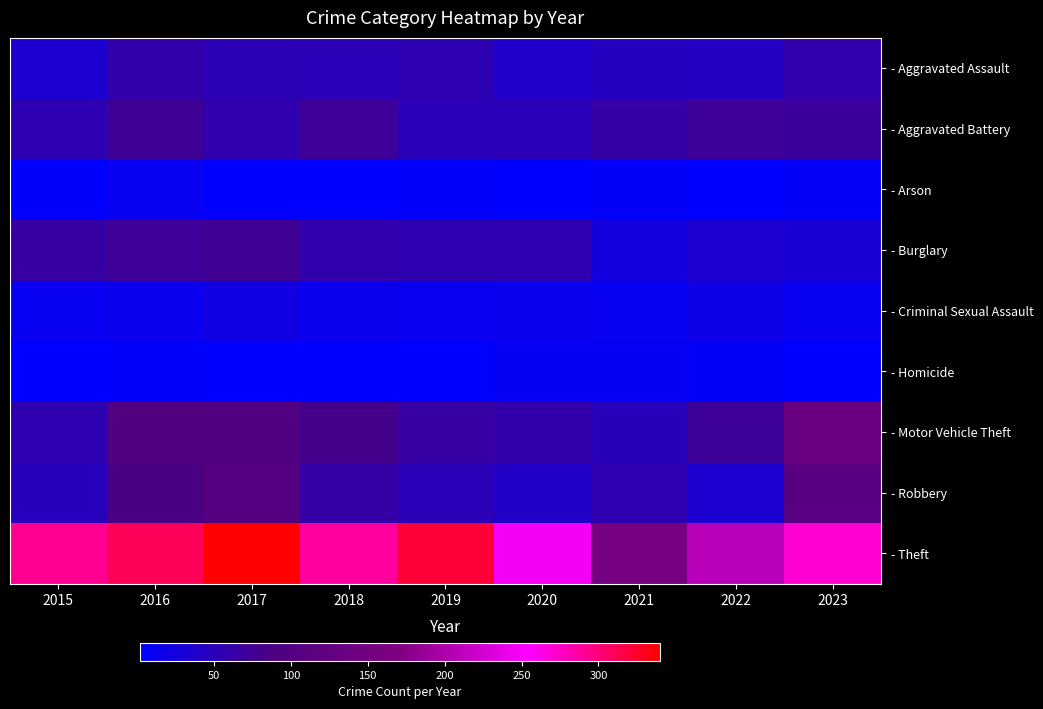

Which label corresponds to the smallest value in the chart?

2019